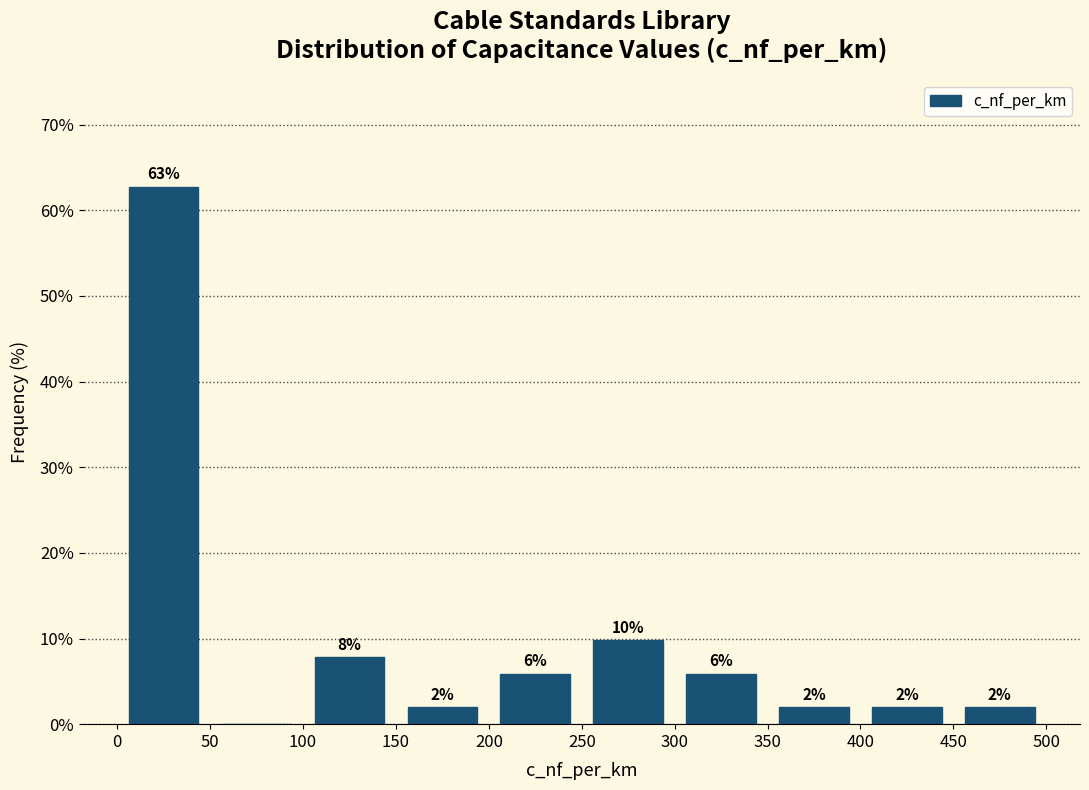

Over which range of the x-axis is the bar tallest?

0 to 50